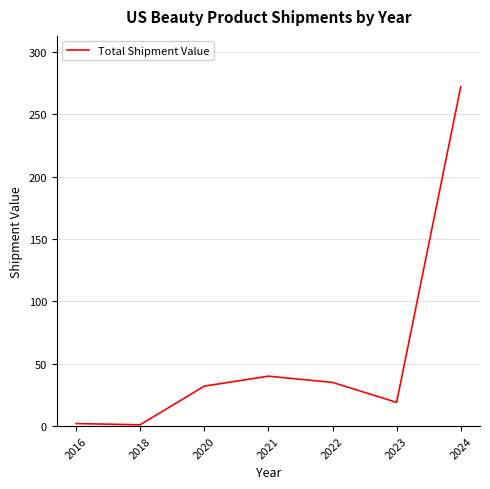

What is the average value?

57